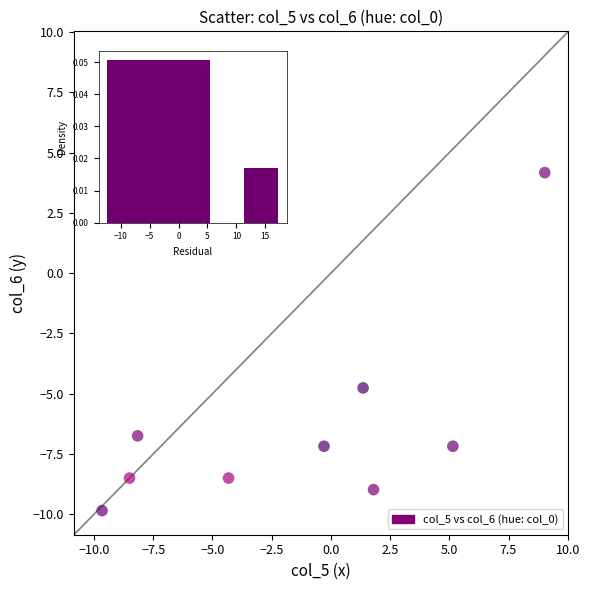

What Y value in the scatter plot is closest to 0?

4.2